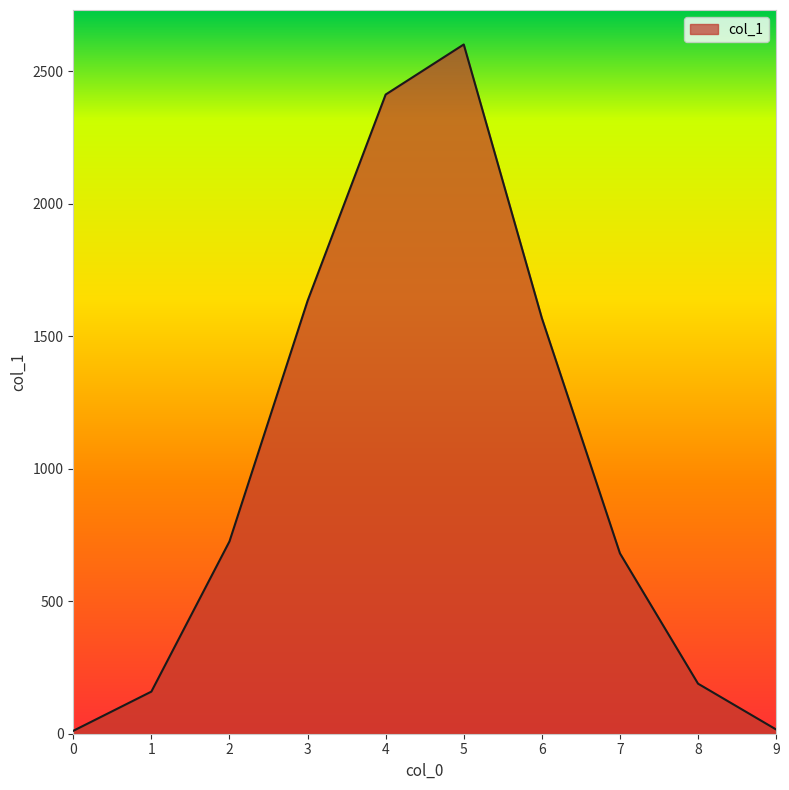

The chart shows a value of 4560 at 5. True or false?

False